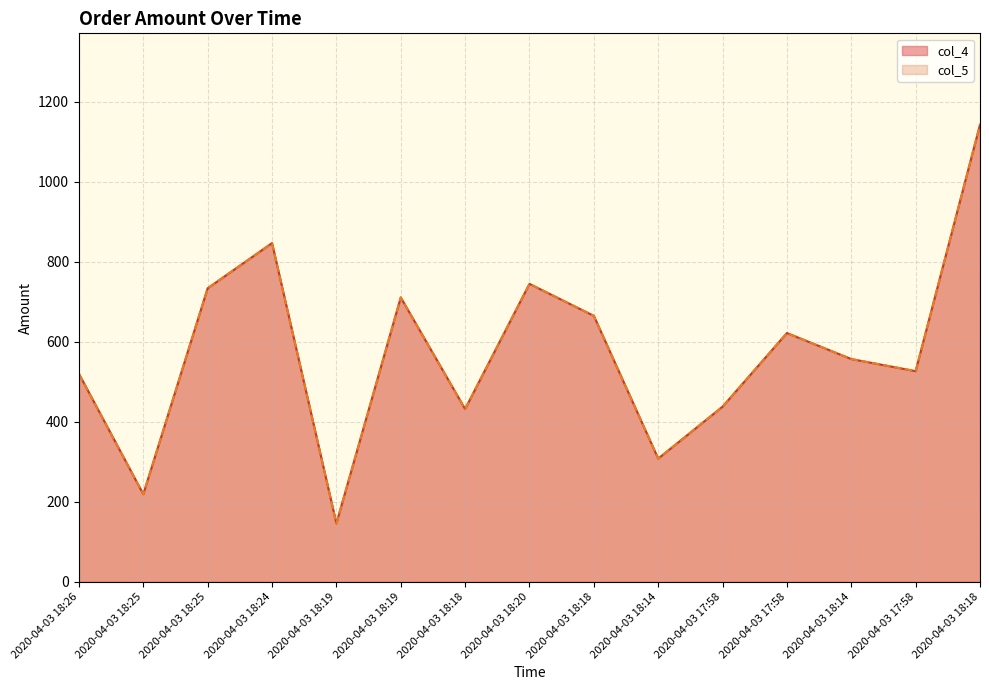

Does the chart have visible grid lines?

Yes